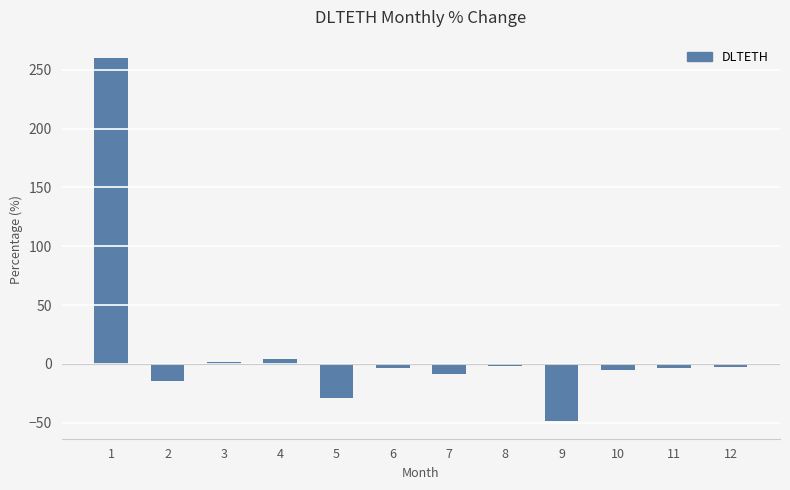

How many series are shown in this chart?

1